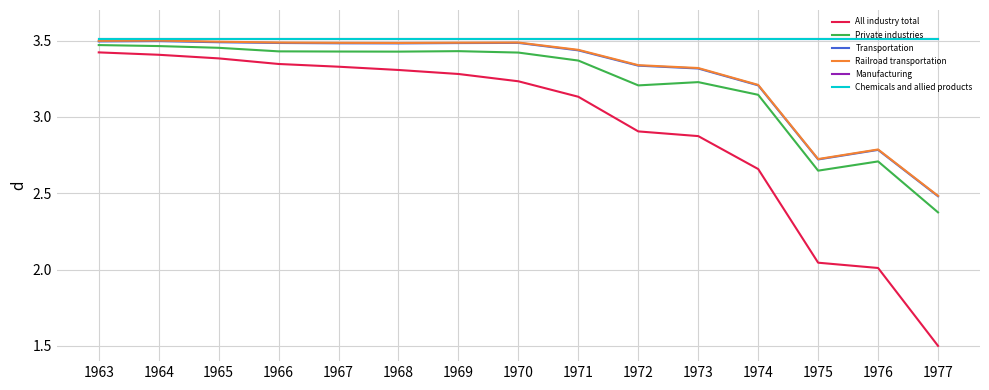

Is this an area chart (filled region under the line)?

No